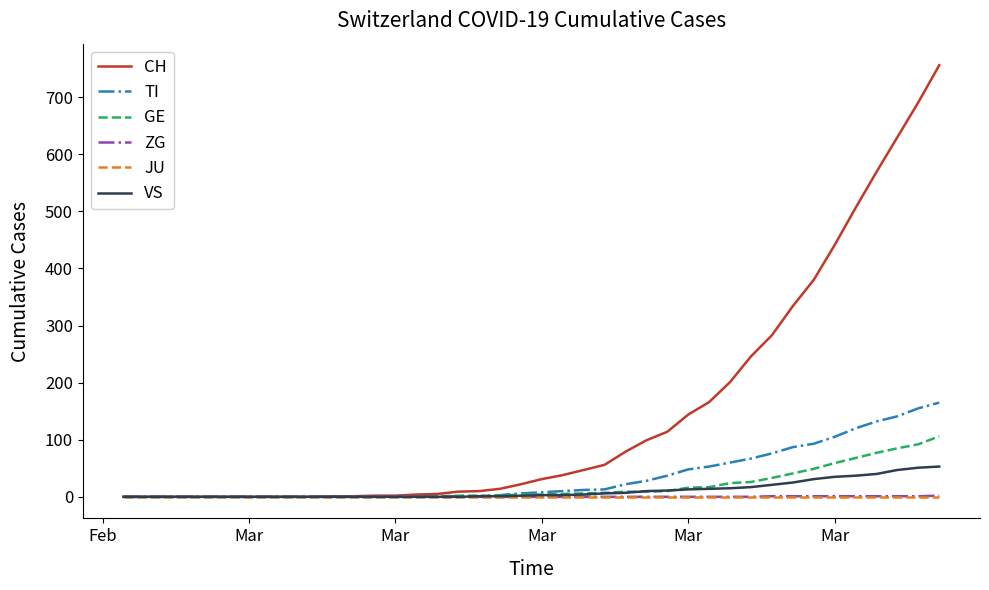

What is the difference between the maximum and minimum values in the VS series?

53